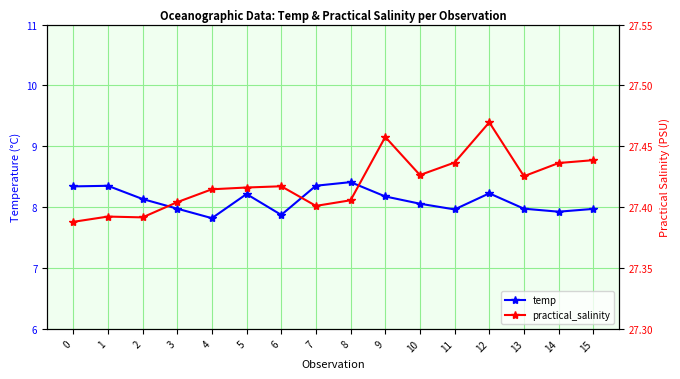

Which series changed the most between 14 and 15?

temp